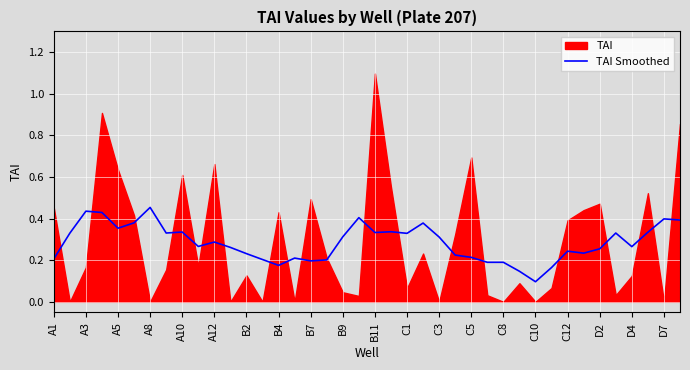

The TAI Smoothed series shows 0.1 at C5. True or false?

False